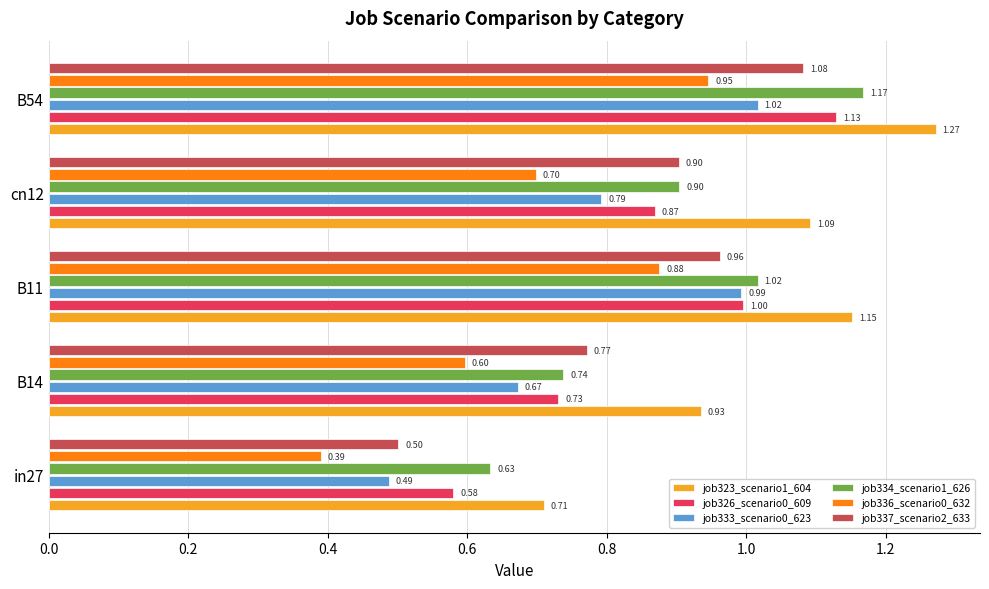

What is the sum of all job337_scenario2_633 values?

4.2